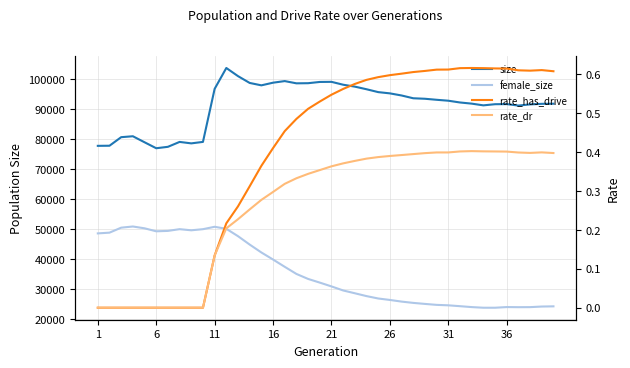

Does the chart have visible grid lines?

Yes